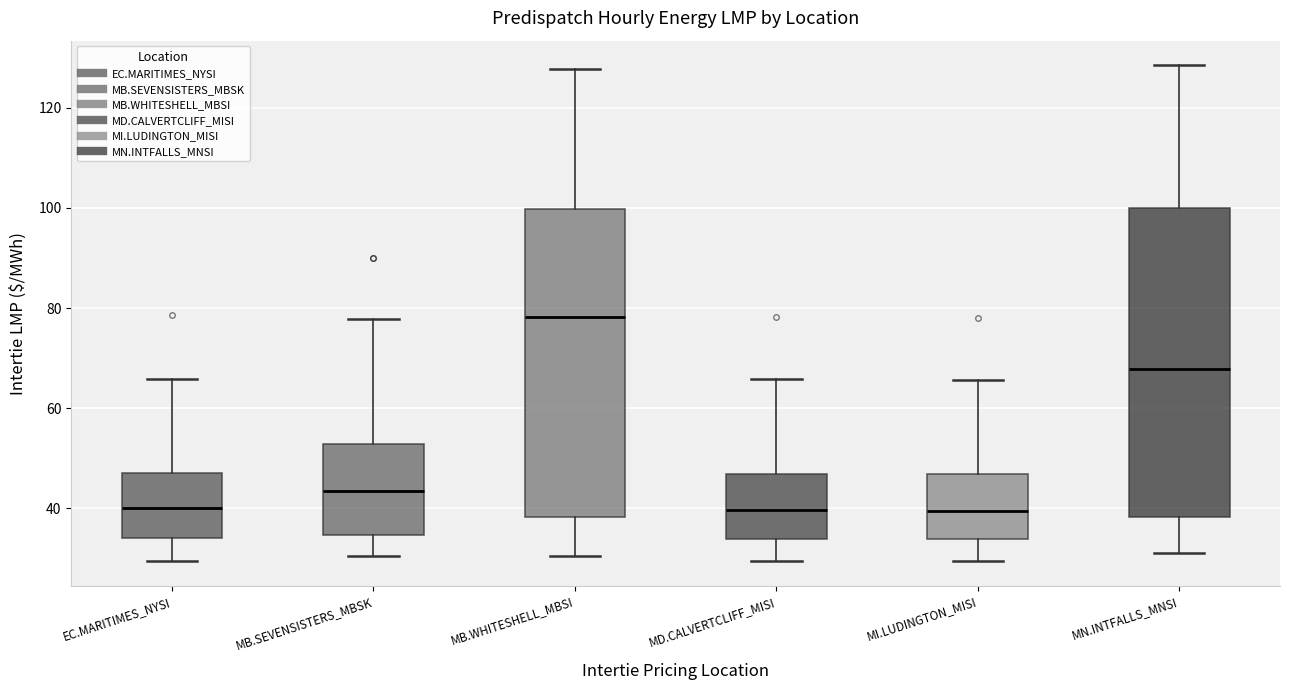

Which box has the highest median line?

MB.WHITESHELL_MBSI